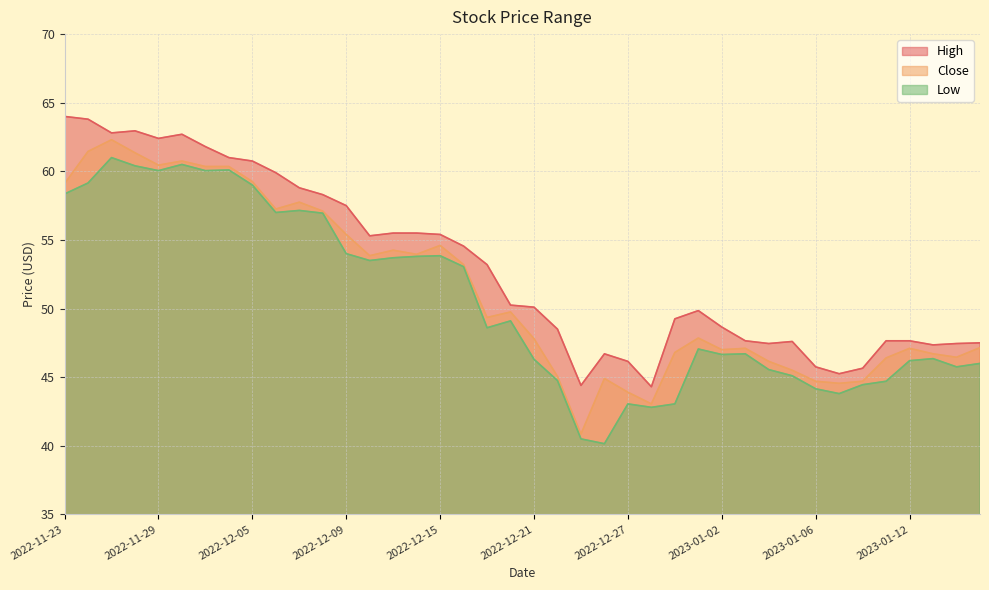

Read the High value at 2022-12-28.

44.3